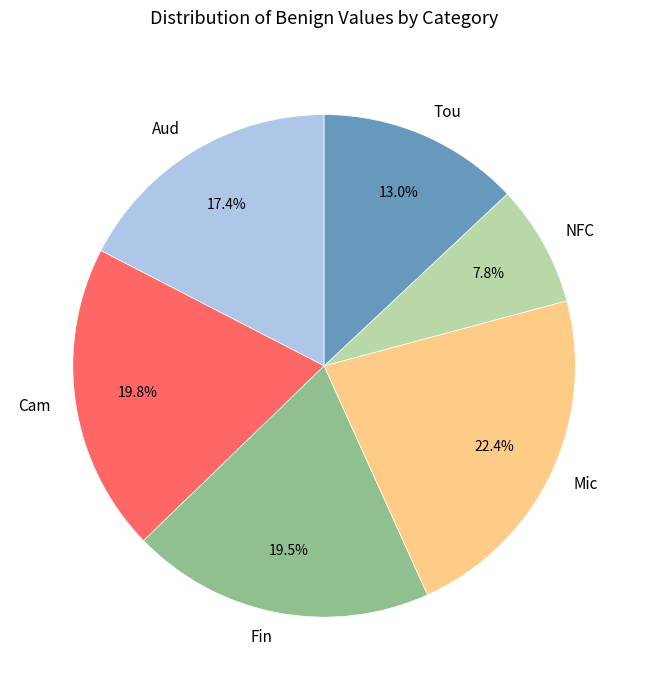

Does Aud account for over 50% of the chart?

No